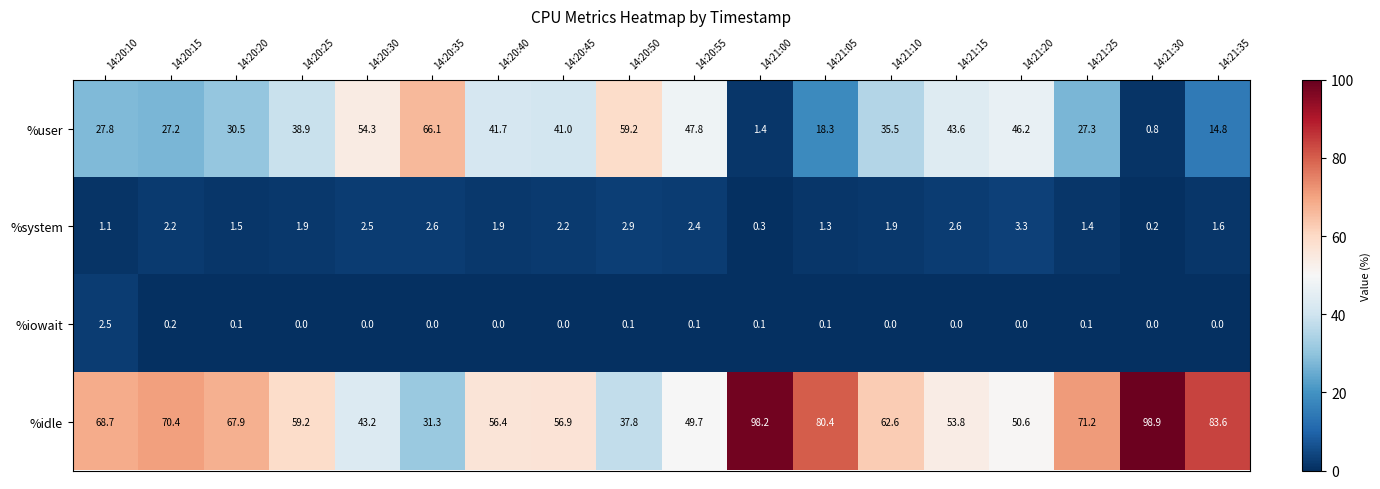

Where does the %system series first go above 1?

14:20:10